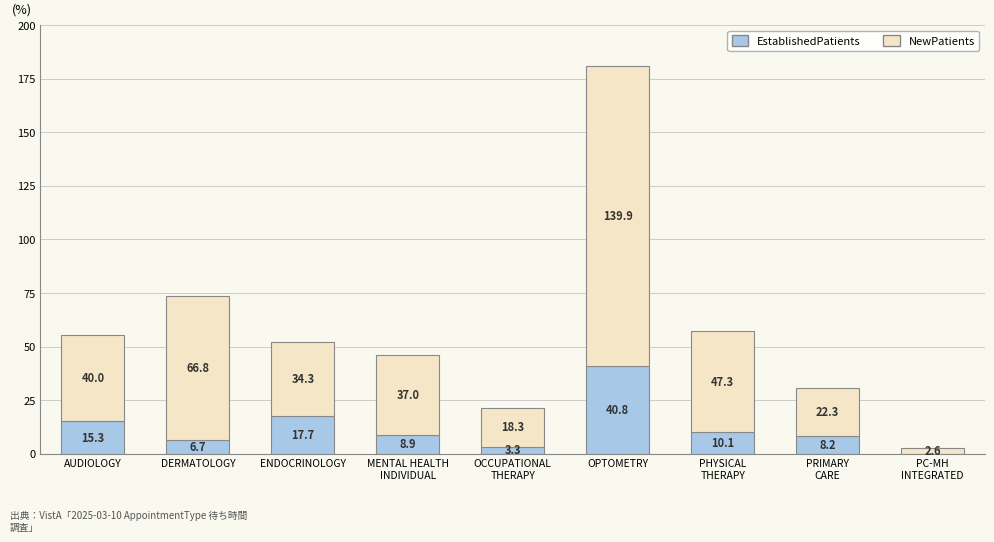

Are the bars grouped side by side (vs. stacked)?

No